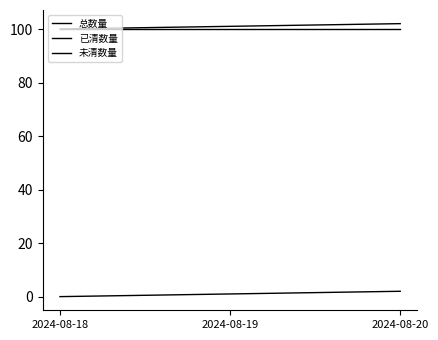

Is this an area chart (filled region under the line)?

No